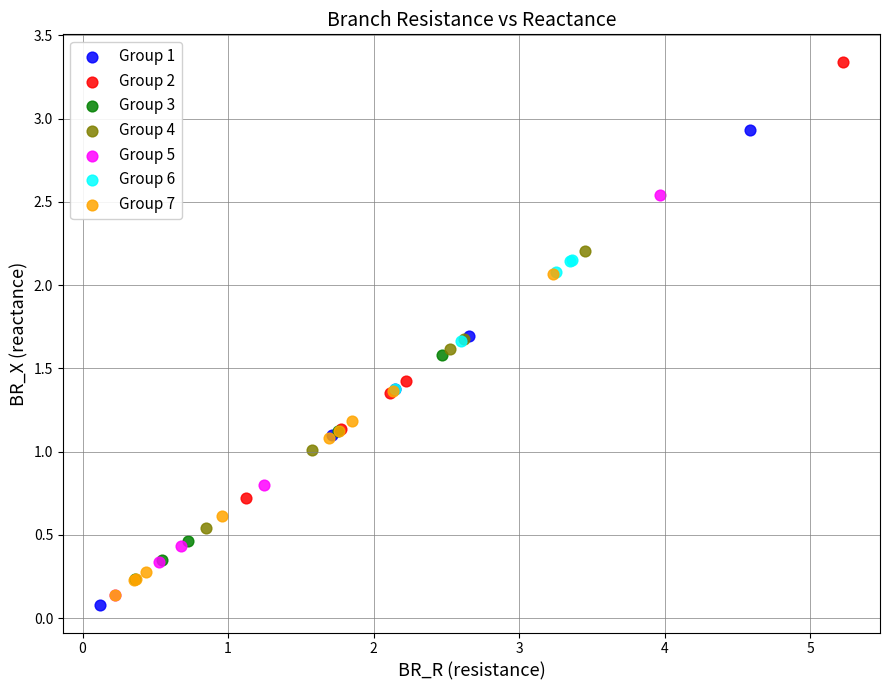

Which series reaches the maximum Y coordinate?

Group 2